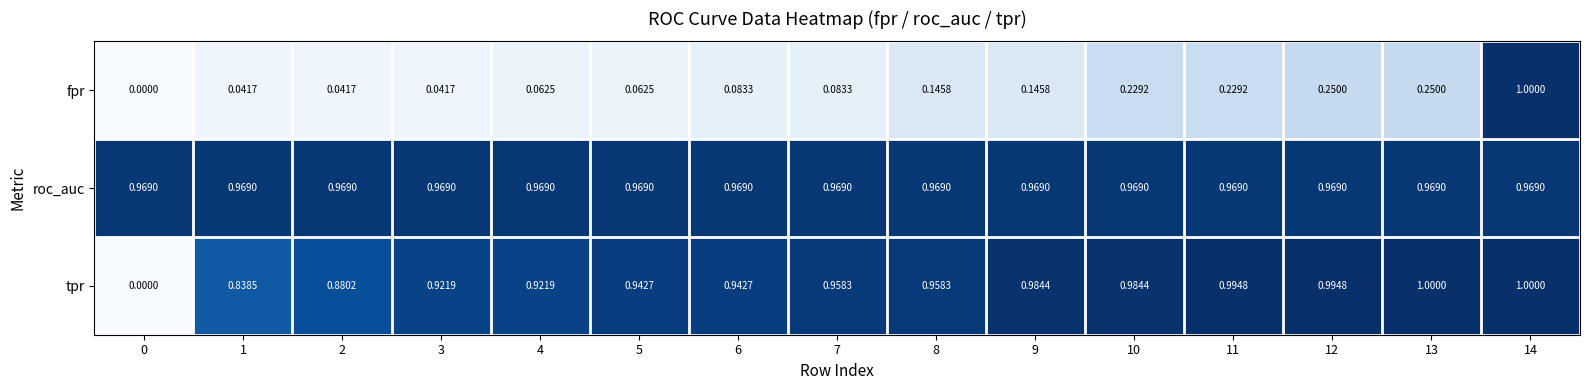

Is the value of roc_auc at 1 greater than the value of tpr at 13?

No